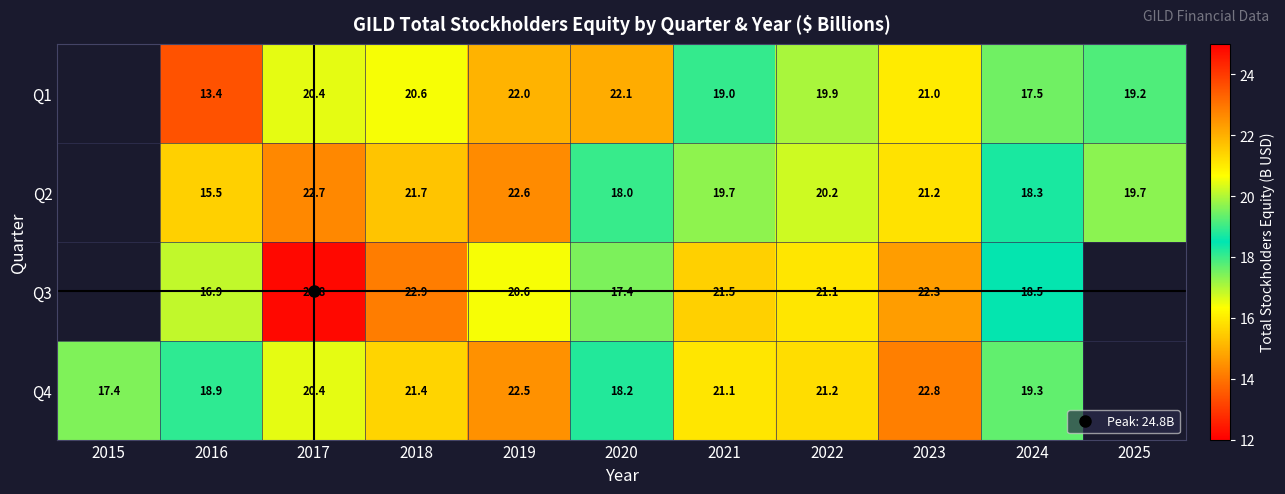

What is the spread (max minus min) of values at 2016?

5.5